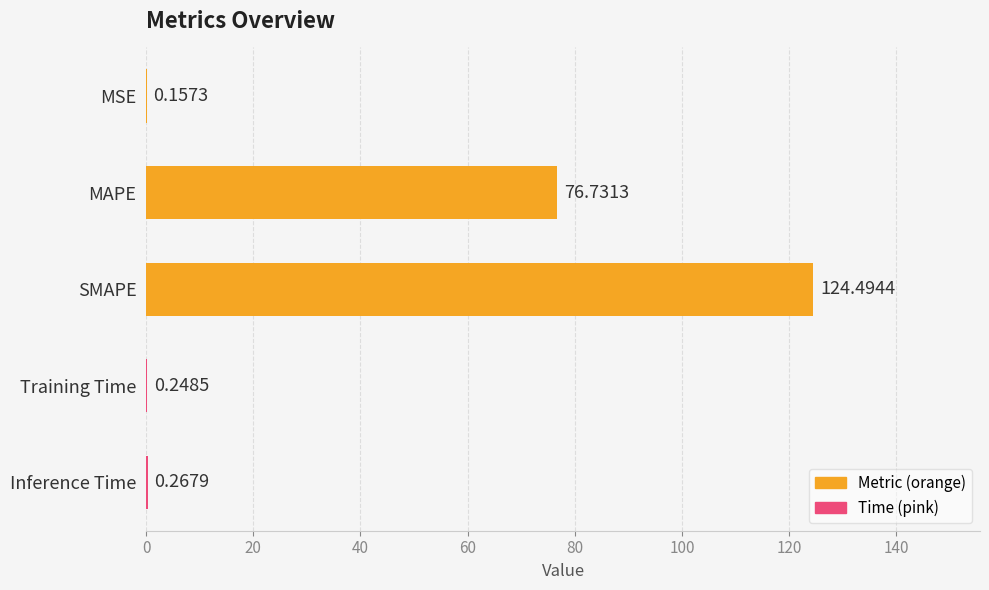

At which category does the chart reach its peak across all series?

SMAPE